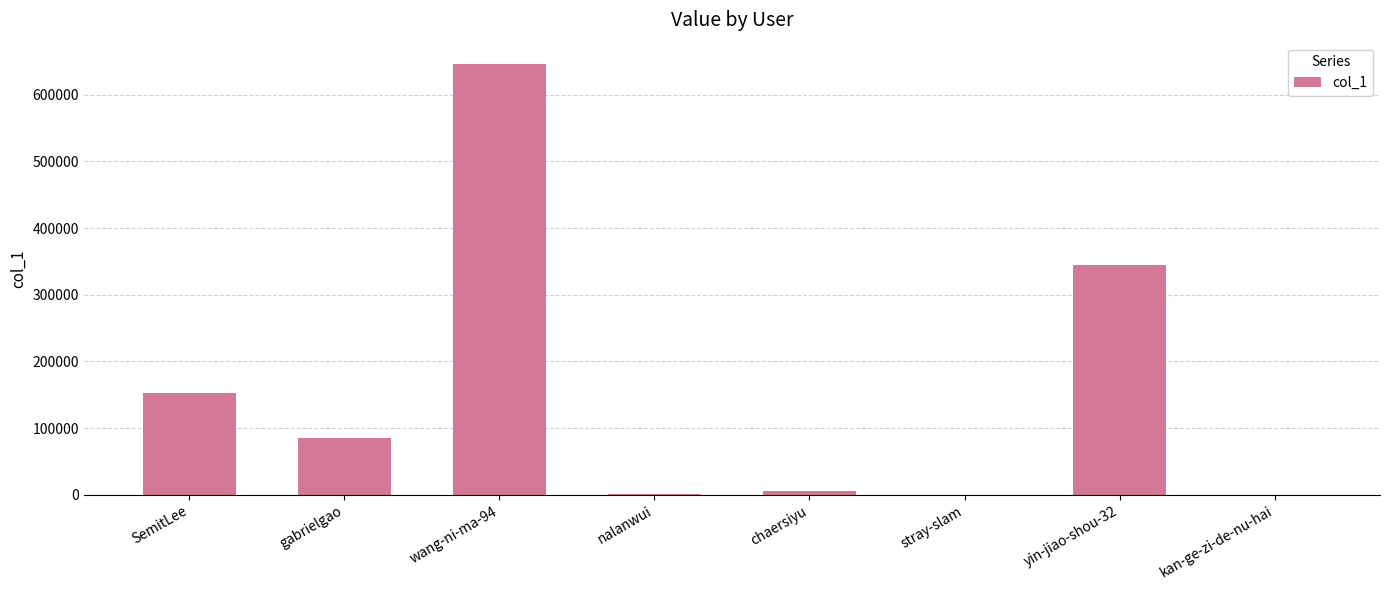

True or false: the data shows 84516 at gabrielgao.

True